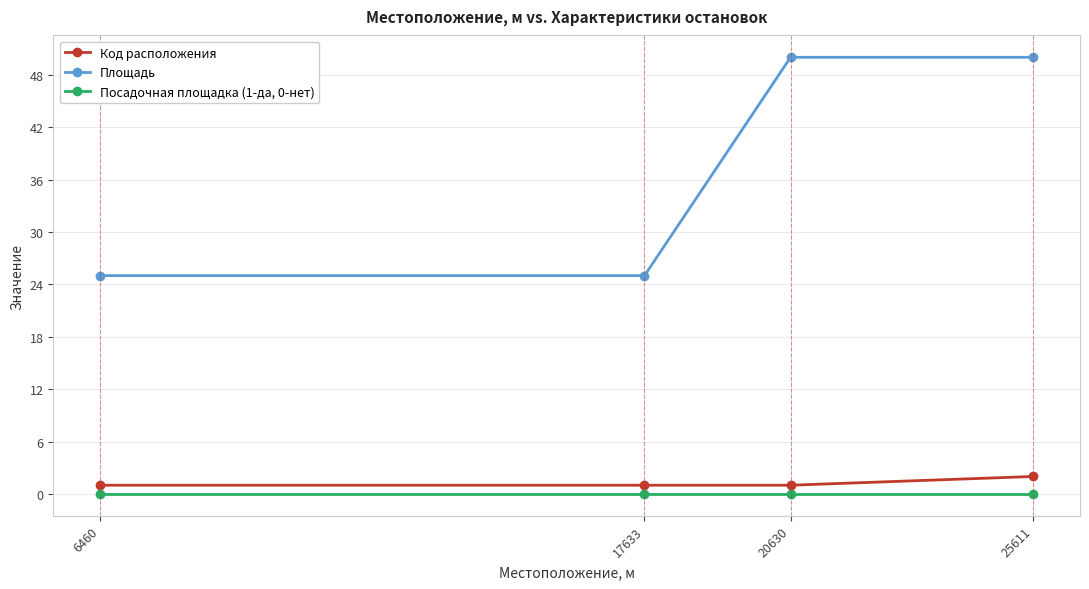

Is the value of Код расположения at 25611 greater than the value of Посадочная площадка (1-да, 0-нет) at 25611?

Yes